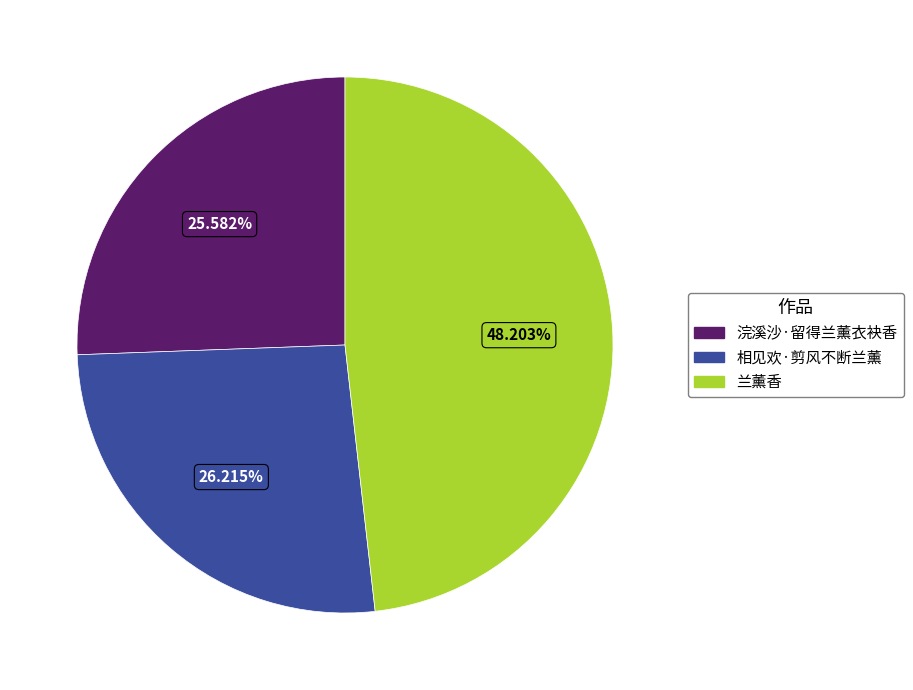

What percentage do 兰薰香 and 相见欢·剪风不断兰薰 together represent?

74.4%